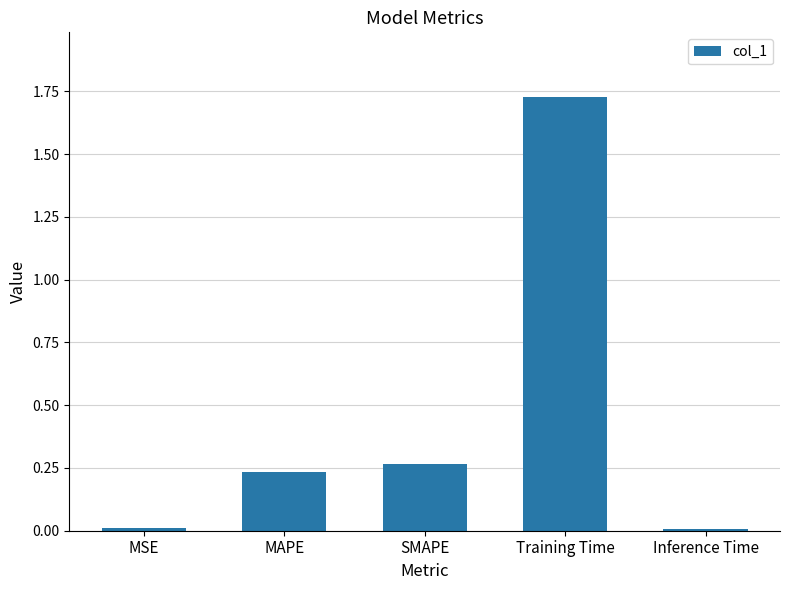

True or false: the data shows 0.0 at Inference Time.

True